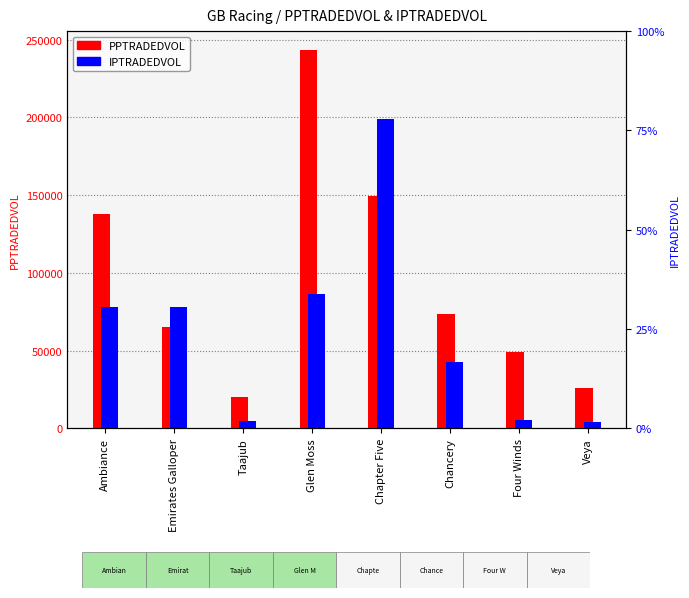

What is the sum of the PPTRADEDVOL values at Chapter Five and Taajub?

169451.6